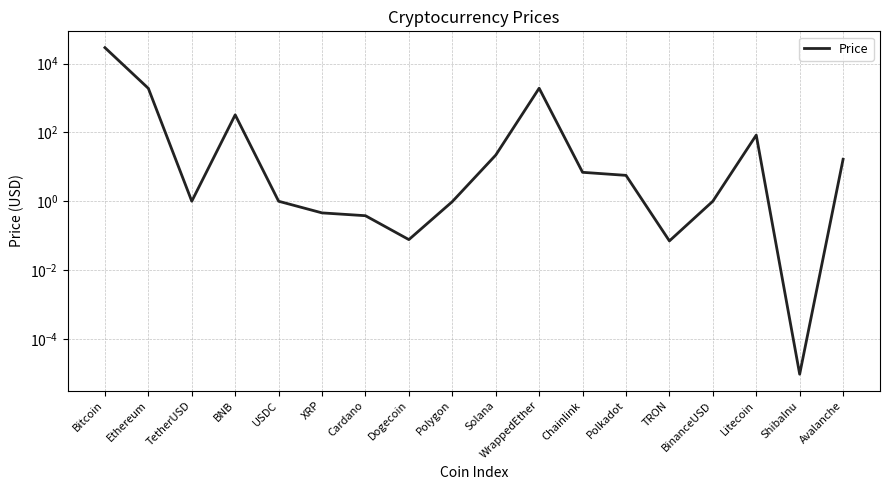

At which label is the value closest to 14519?

WrappedEther